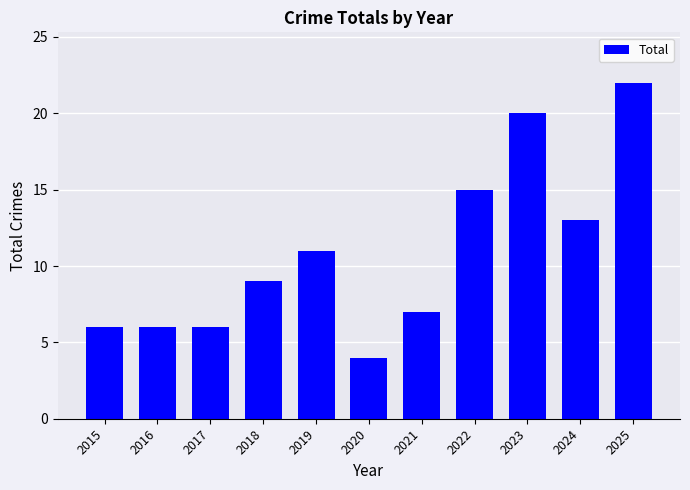

Reading left to right, list all the values displayed in this chart.

2015=6	2016=6	2017=6	2018=9	2019=11	2020=4	2021=7	2022=15	2023=20	2024=13	2025=22